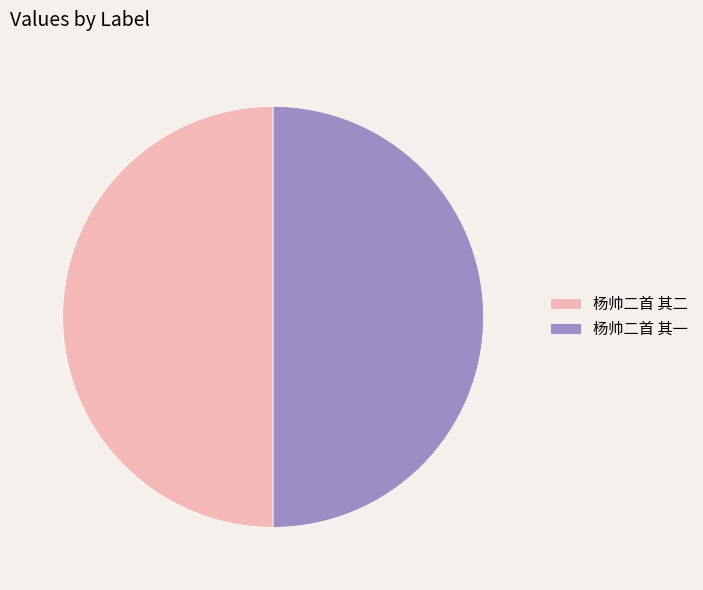

Is the sum of 杨帅二首 其二 and 杨帅二首 其一 greater than half?

Yes